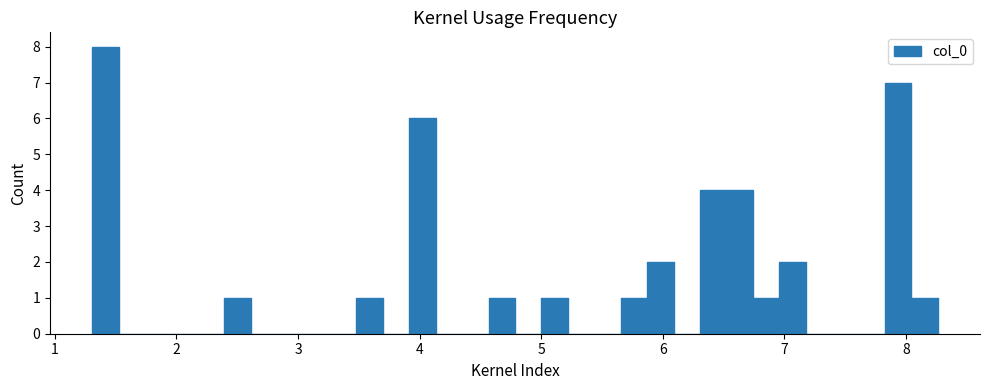

Around what value on the x-axis is the tallest bar? Give the approximate position of its centre, as read against the axis.

1.4